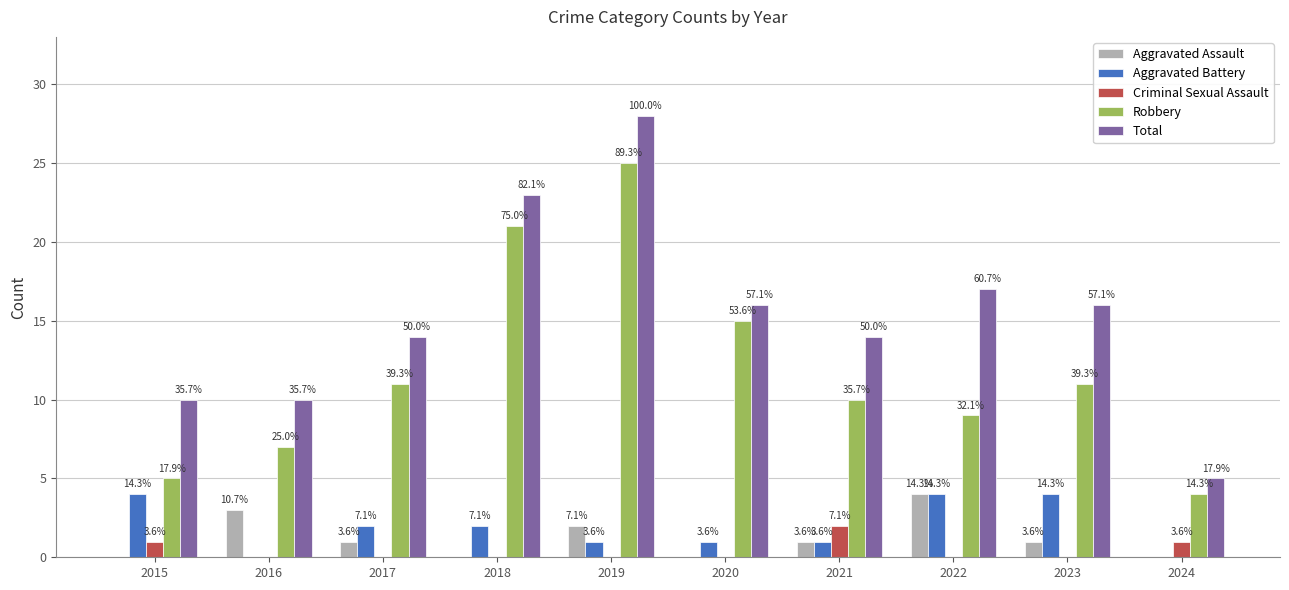

Between 2021 and 2020, which is larger?

2021